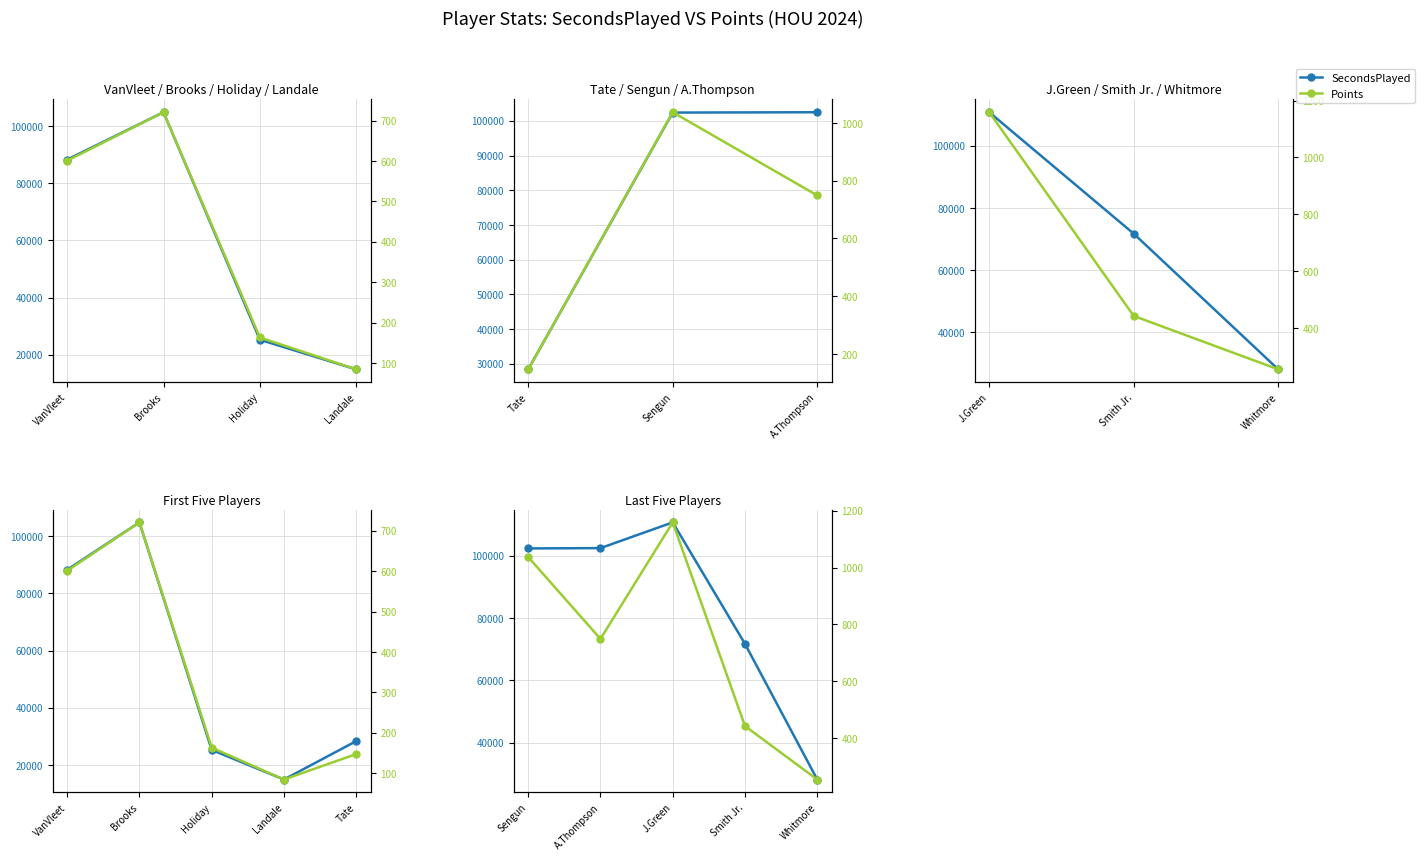

Which series has the largest total across all categories?

SecondsPlayed